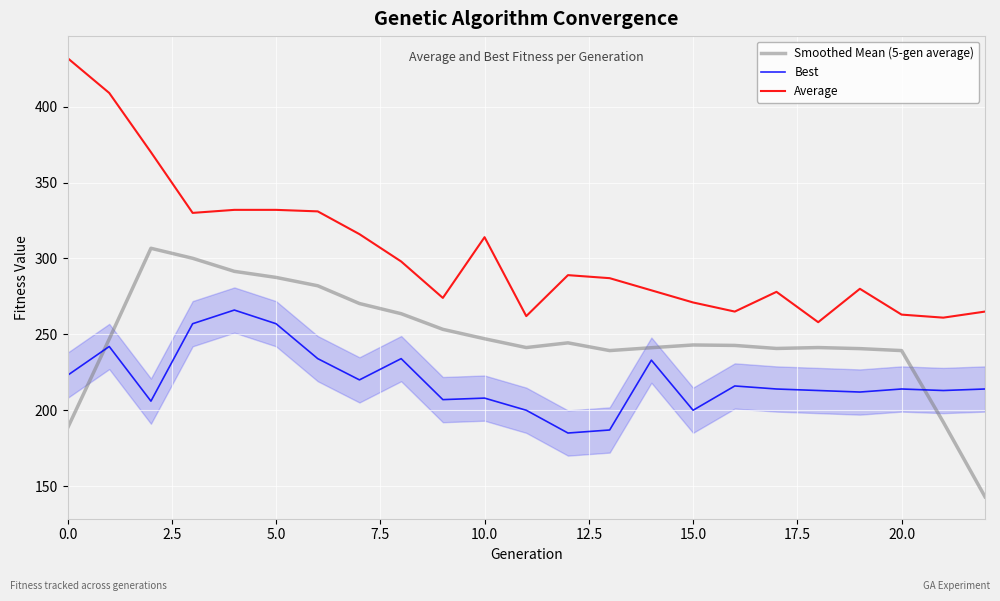

What is the highest value of the Average series?

432.0